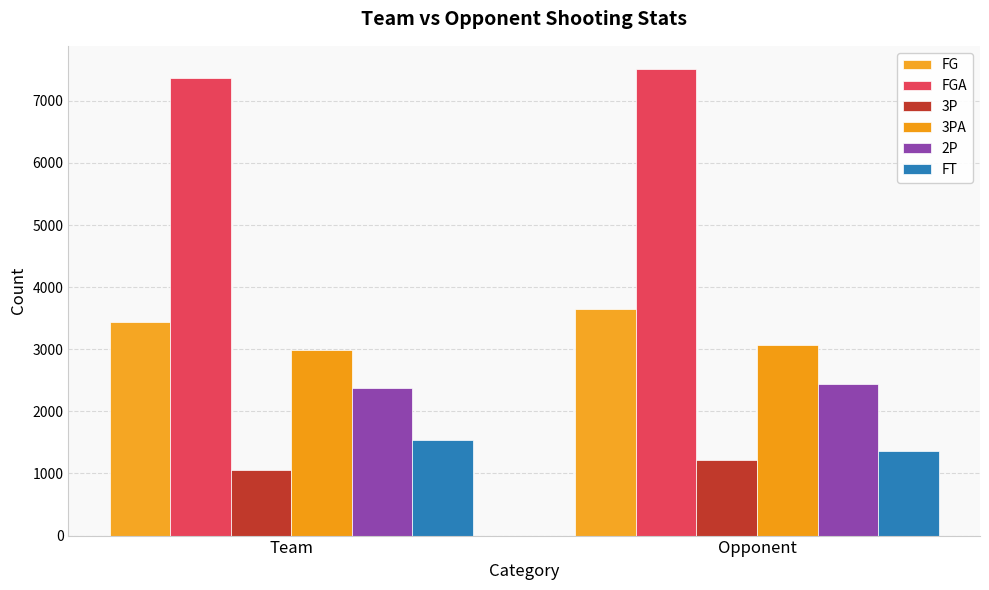

Rank the series by their maximum value, from highest to lowest.

FGA, FG, 3PA, 2P, FT, 3P